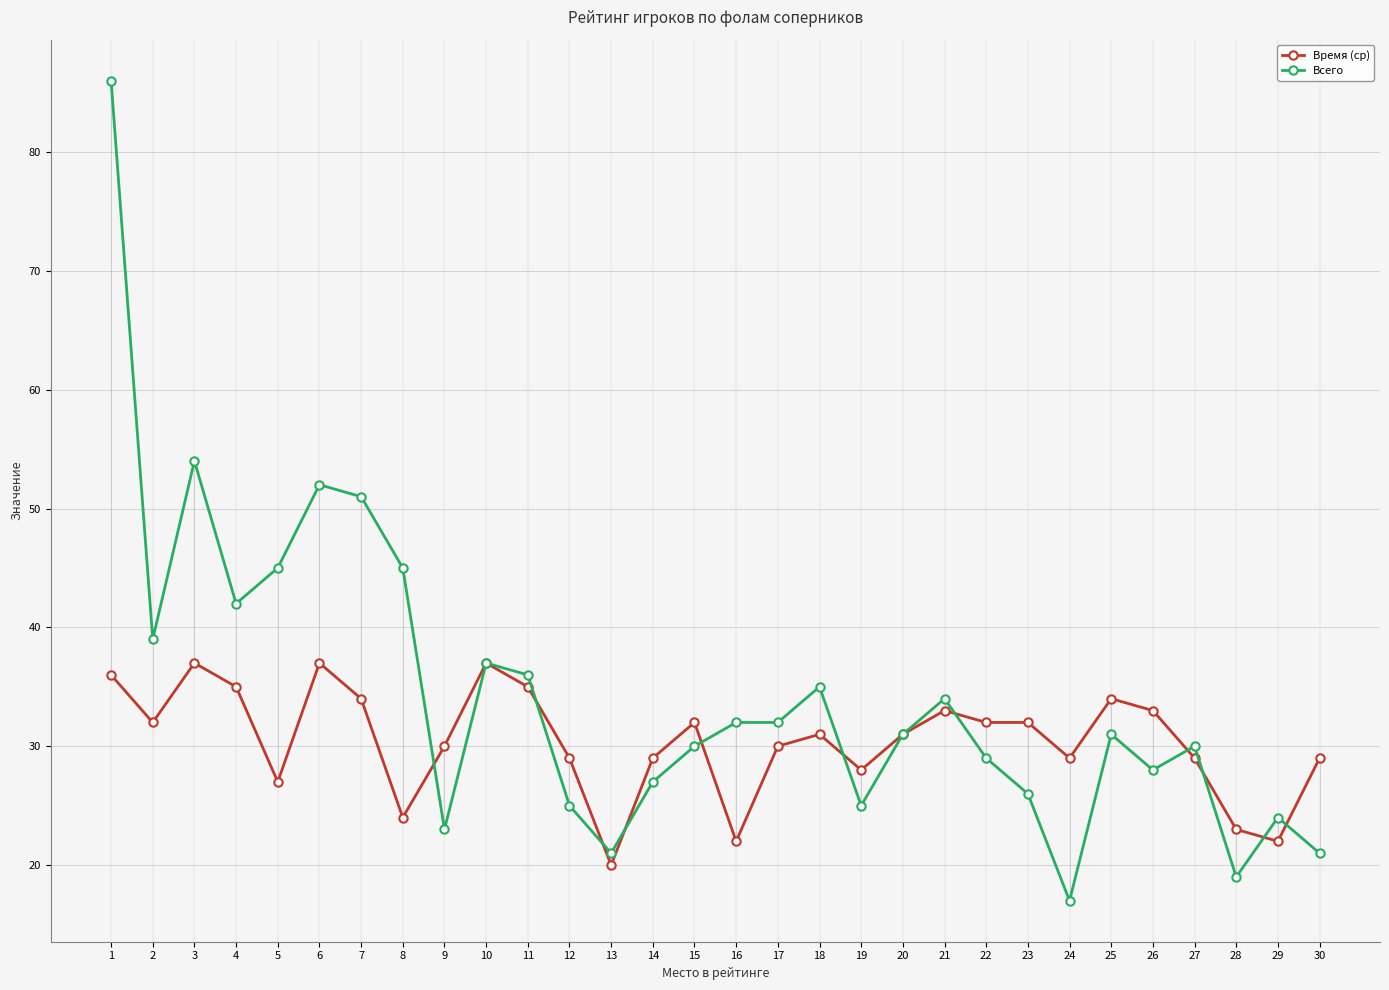

The value of Всего at 15 is 16. True or false?

False